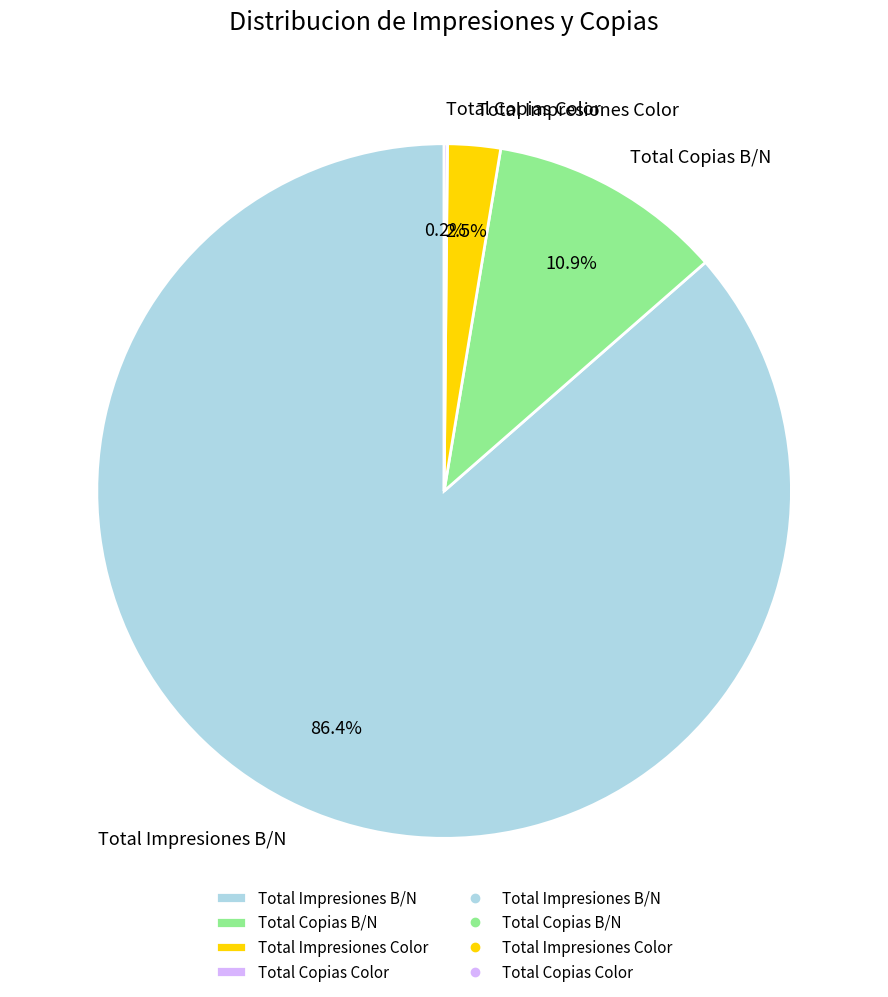

How much of the chart is everything except Total Copias B/N?

89.1%